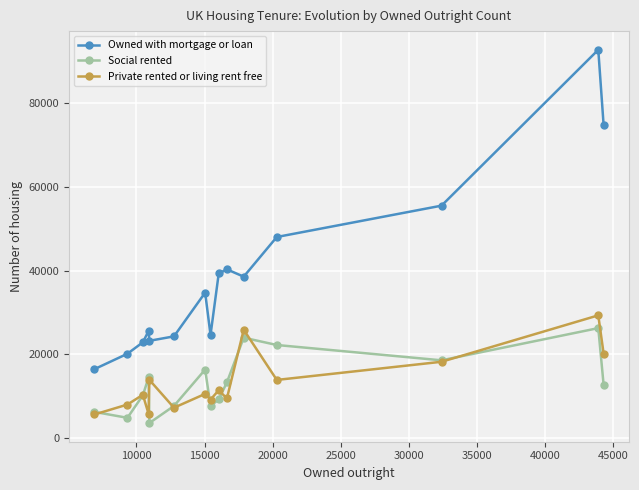

What is the maximum value shown in the chart?

92752